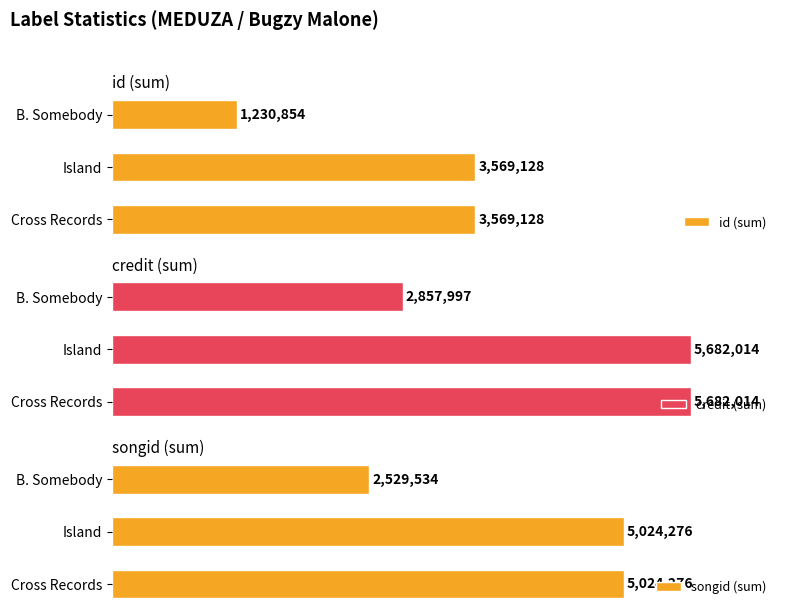

How many groups of bars are there?

3